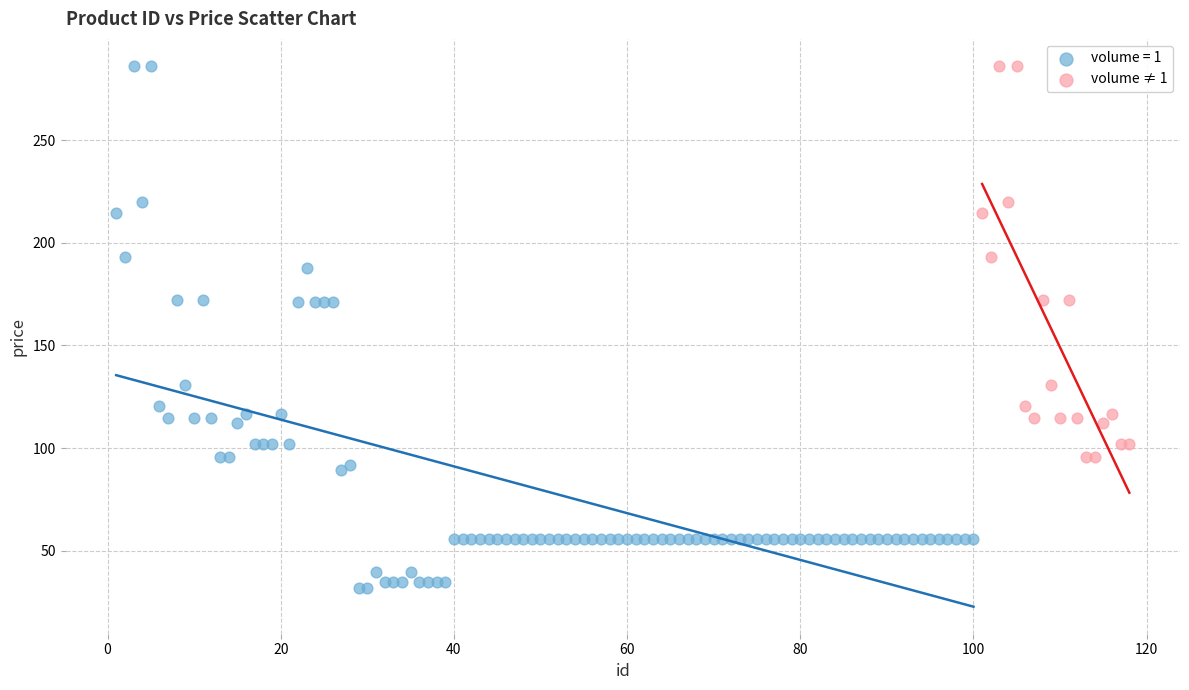

Which series reaches the minimum Y coordinate?

volume = 1